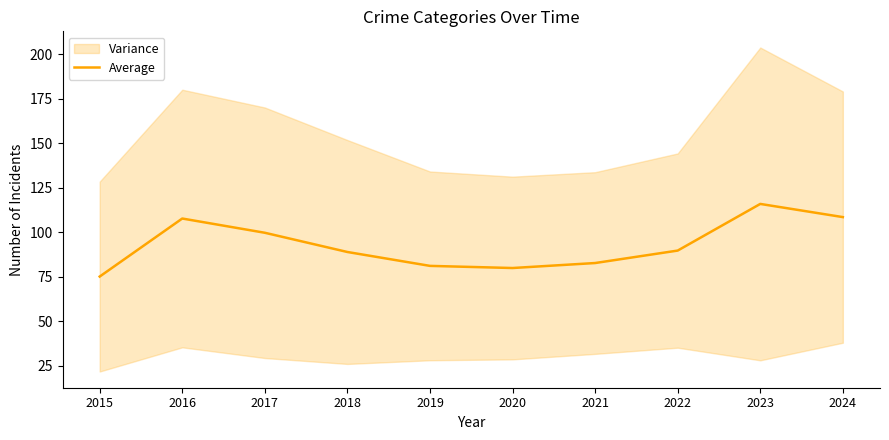

What is the greatest value displayed?

115.8